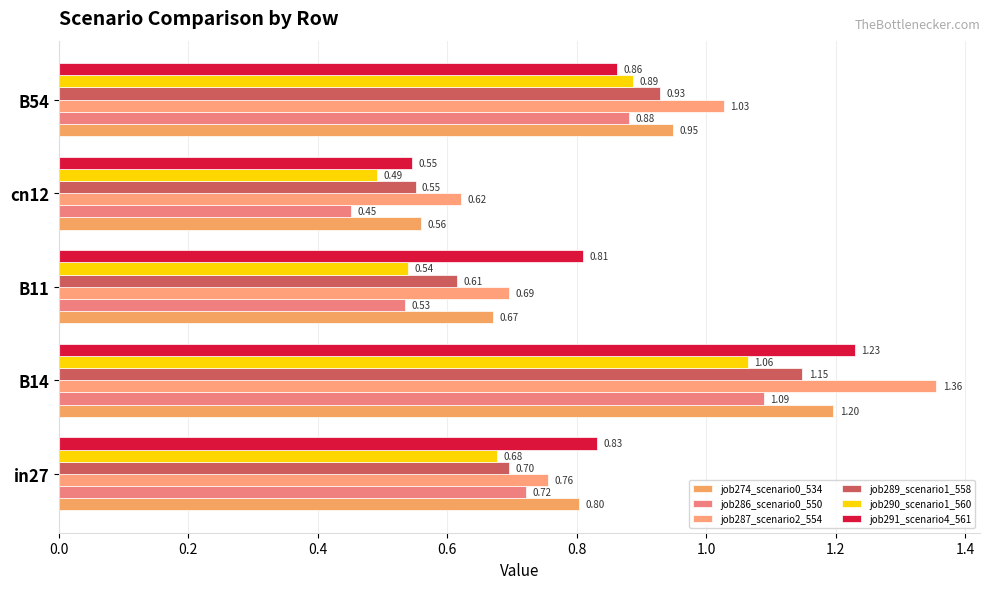

Which category has the lowest value in the job274_scenario0_534 series?

cn12